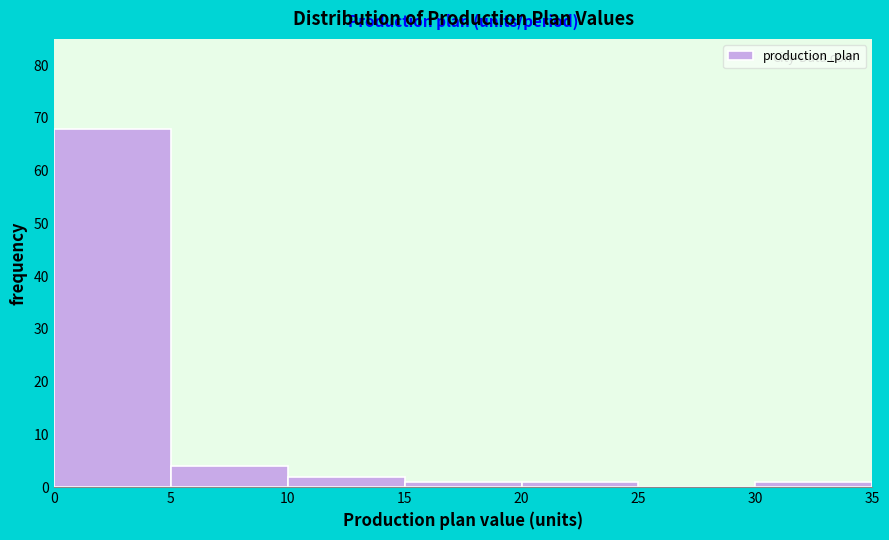

Which range on the x-axis has the tallest bar?

0 to 5